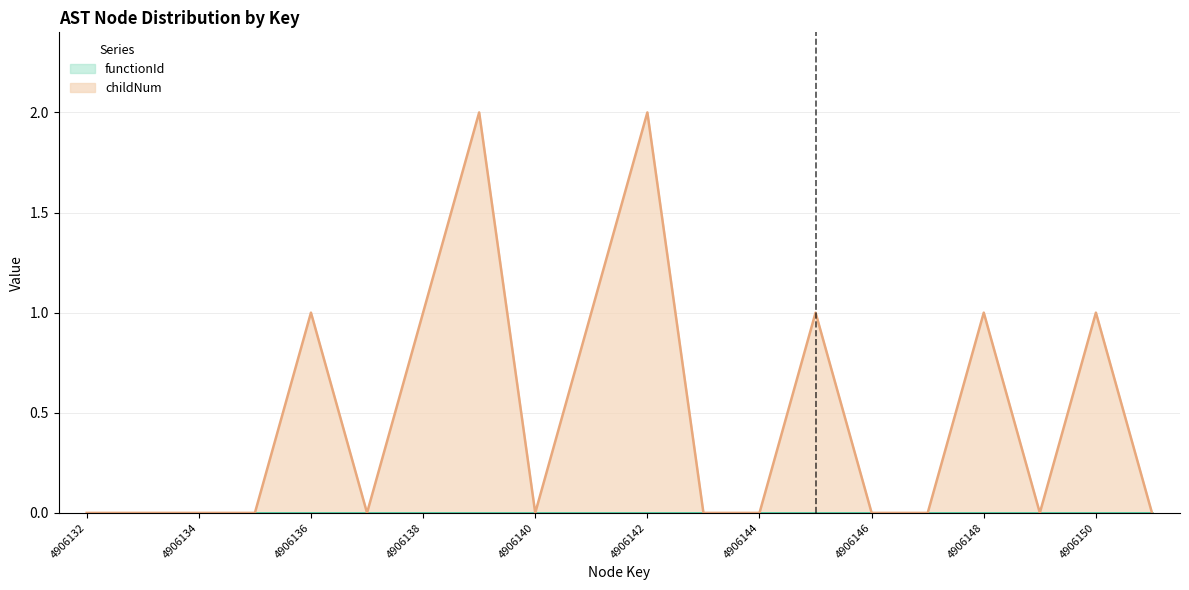

What is the value of the 5th point from the left?

1